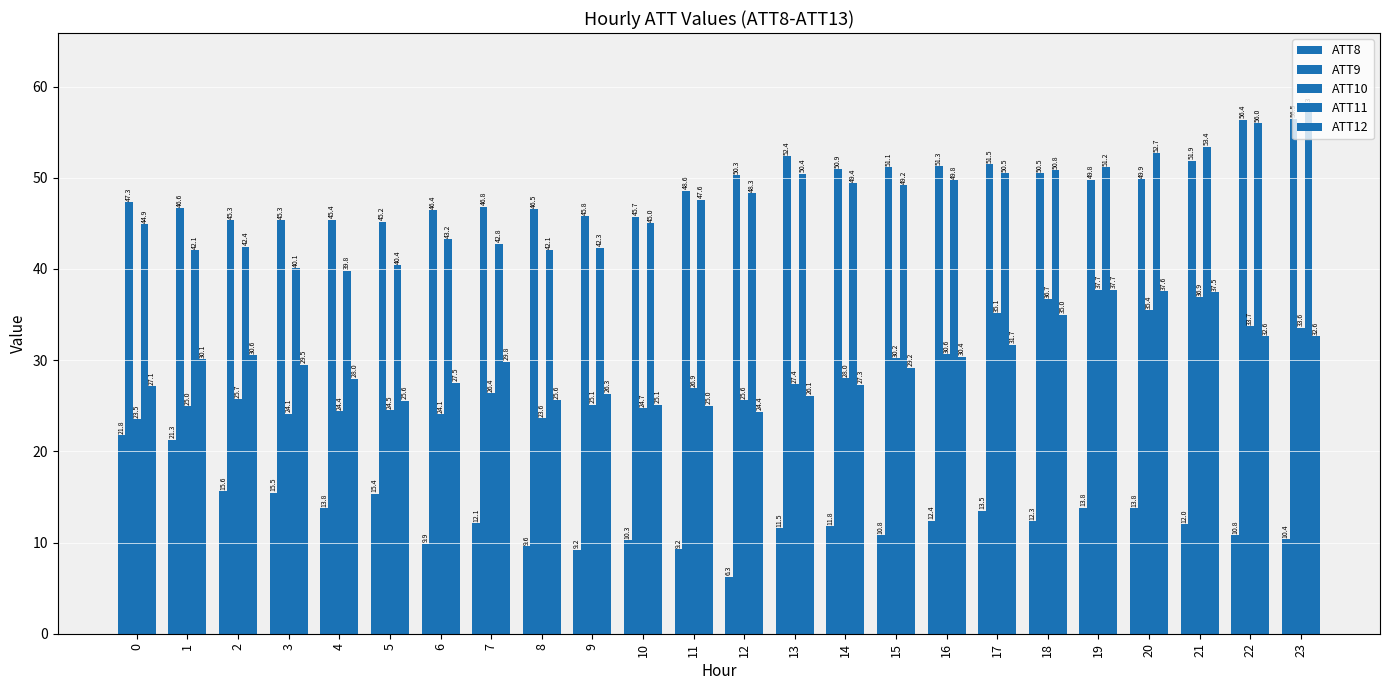

Count the number of data series in this chart.

5